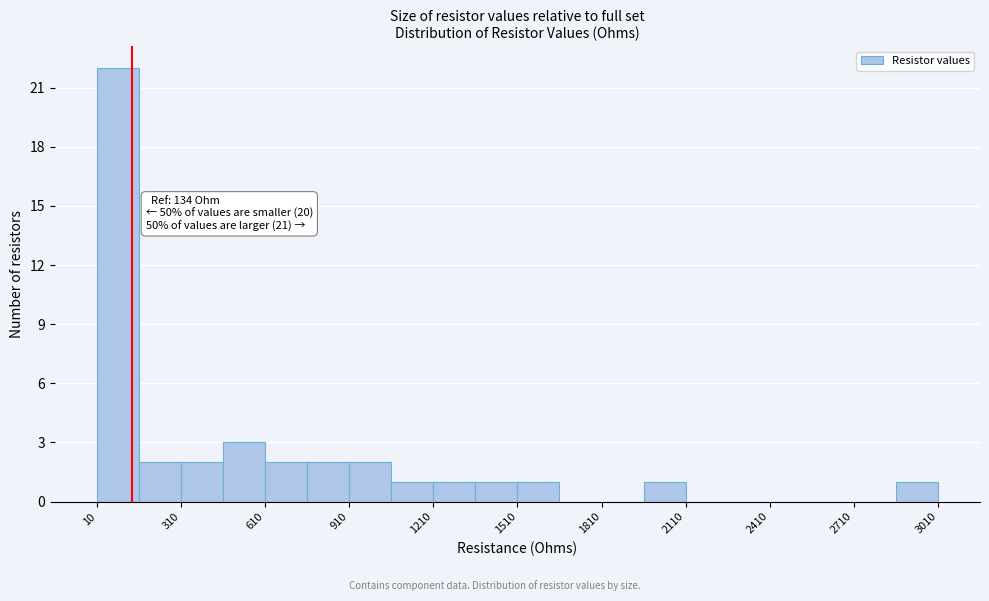

Read against the x-axis, roughly where is the centre of the tallest bar?

100